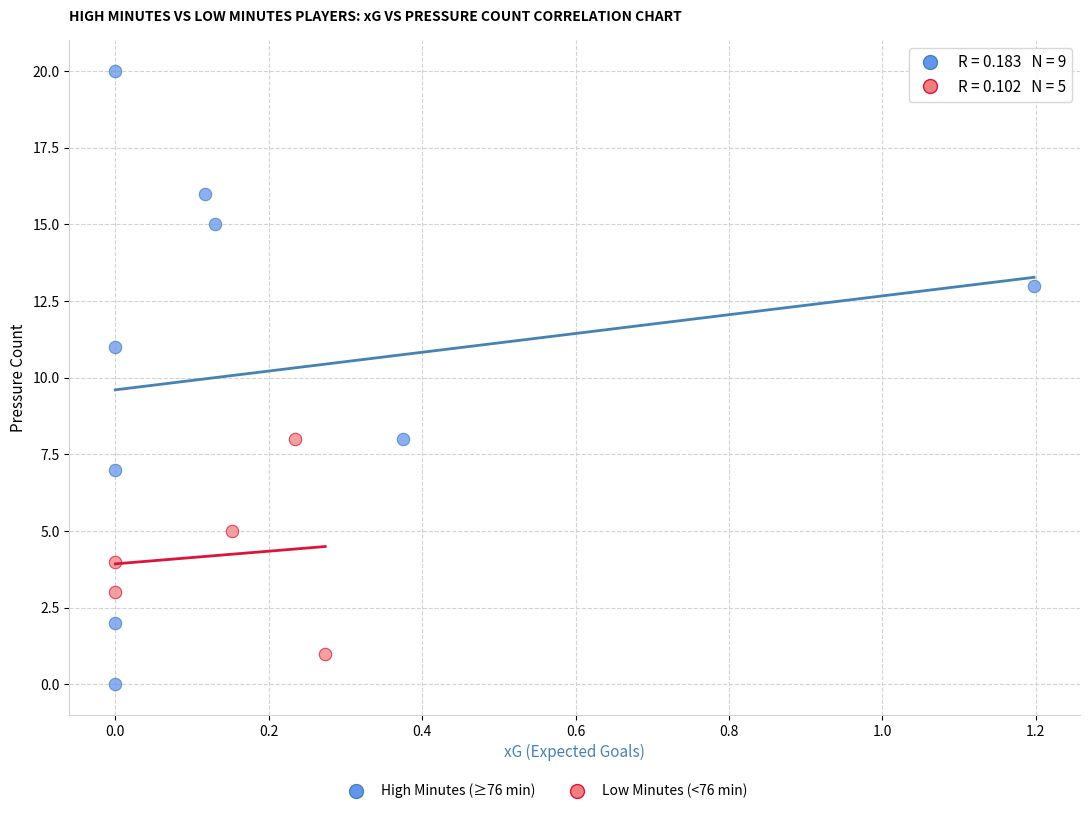

Which series has the largest Y range (max minus min)?

High Minutes (≥76 min)